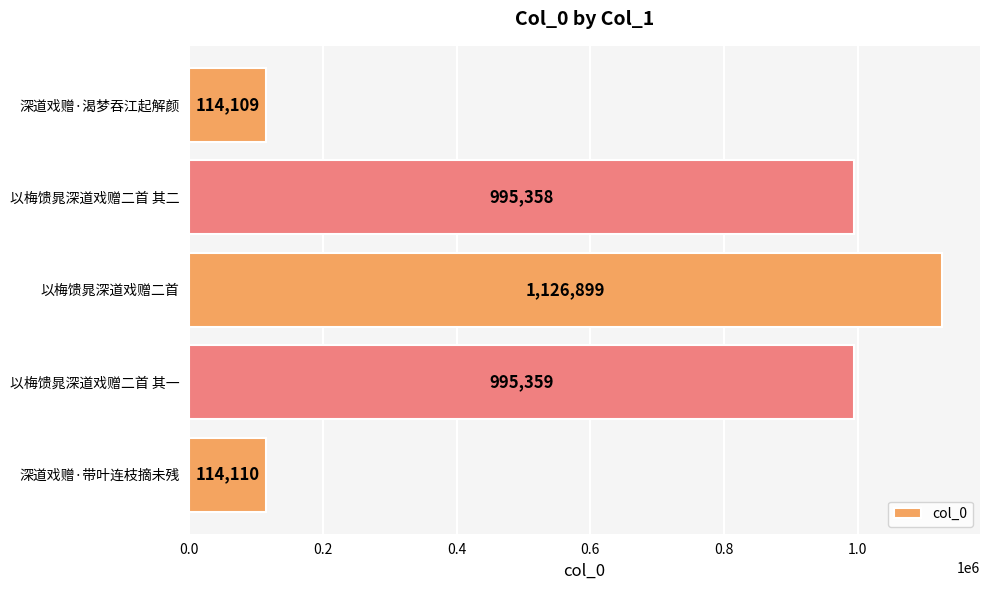

Which label corresponds to the smallest value in the chart?

深道戏赠·渴梦吞江起解颜